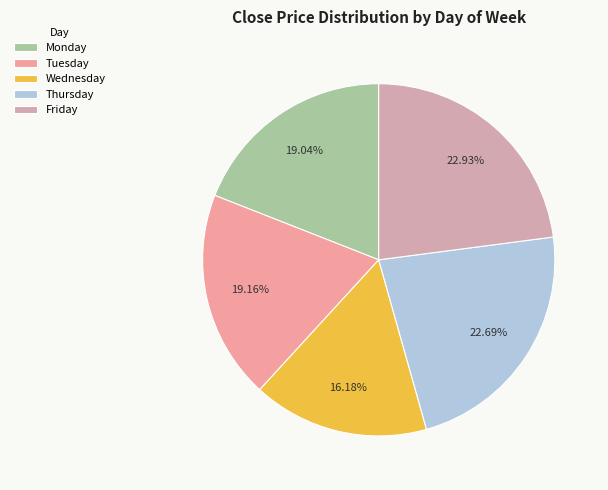

True or false: Friday accounts for 12% of the total.

False